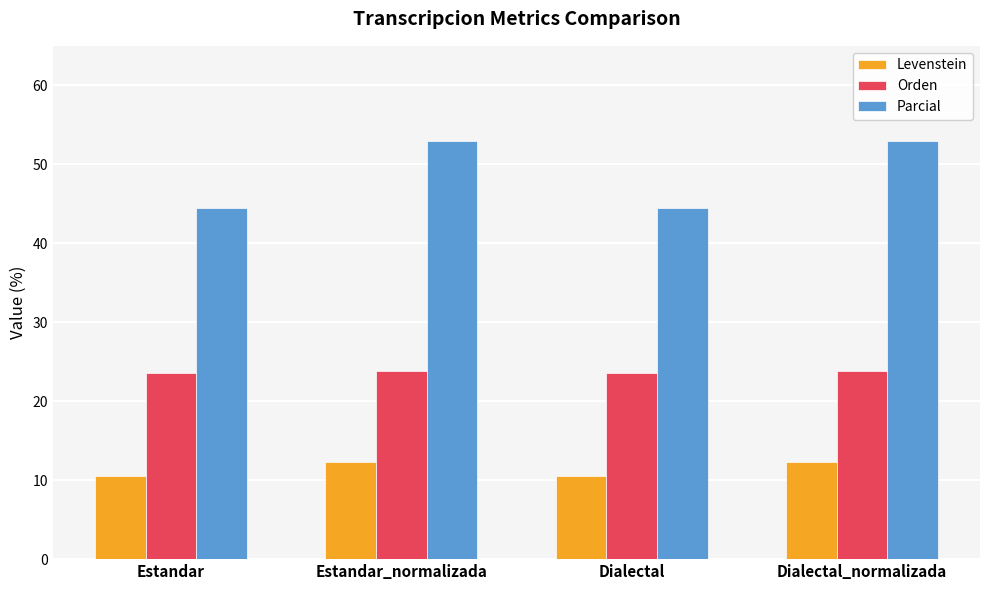

What is the greatest value displayed?

52.9